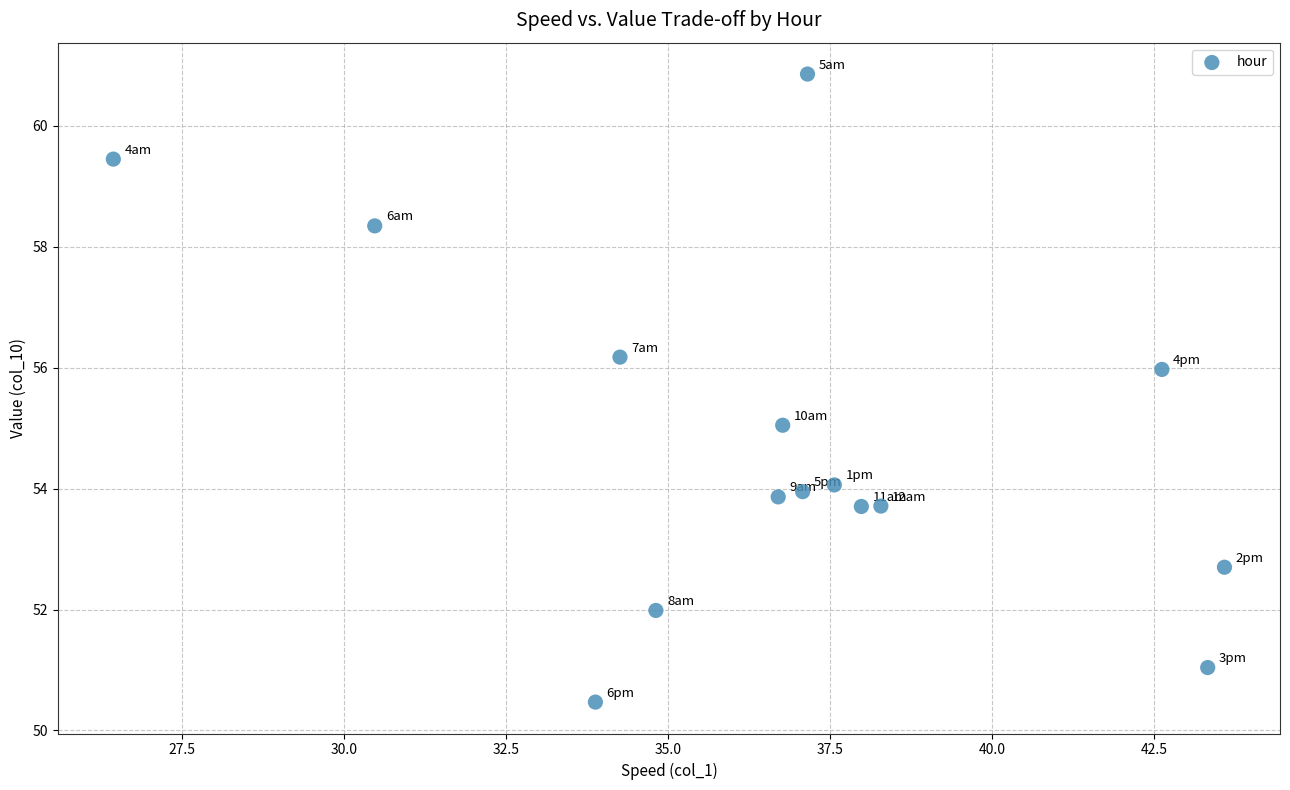

What is the range of Y values (max minus min)?

10.4